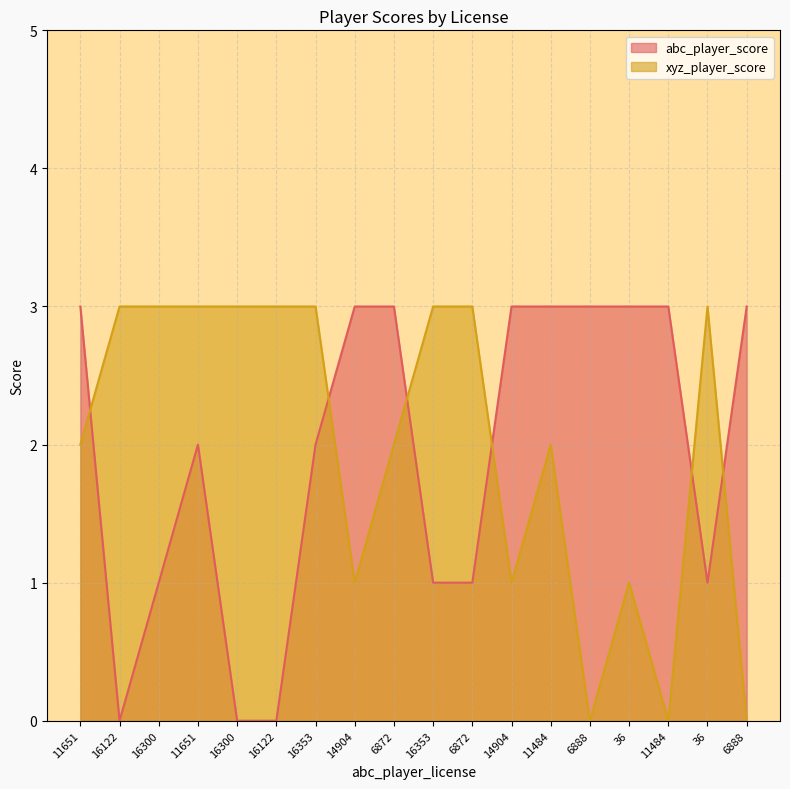

At which label does xyz_player_score reach its minimum?

6888